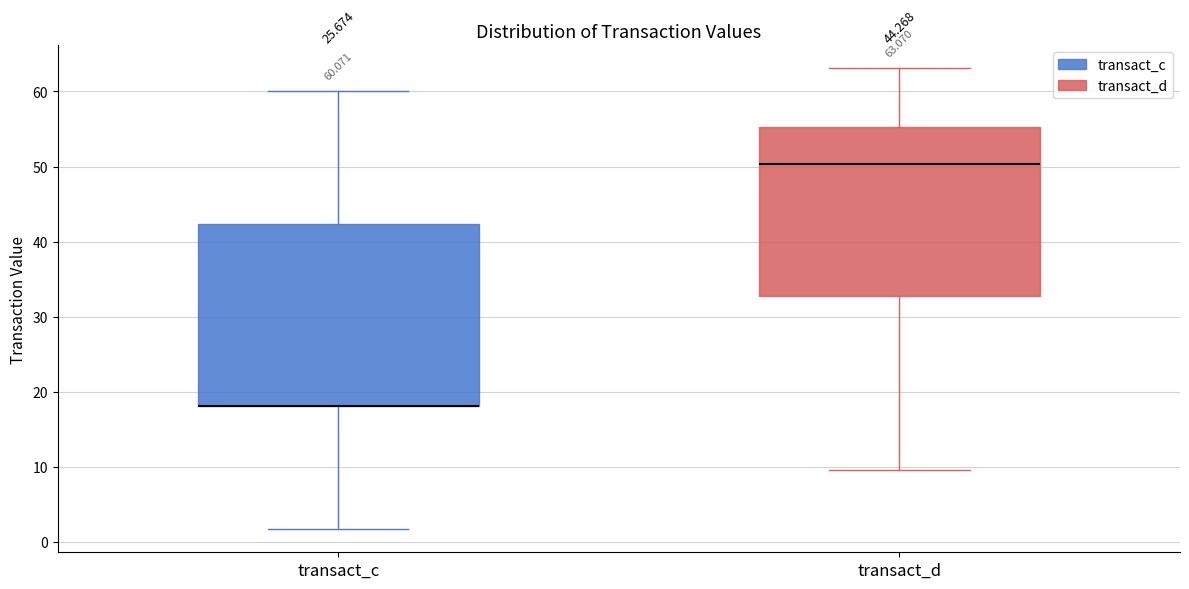

Which box is the tallest, from its lower edge to its upper edge?

transact_c